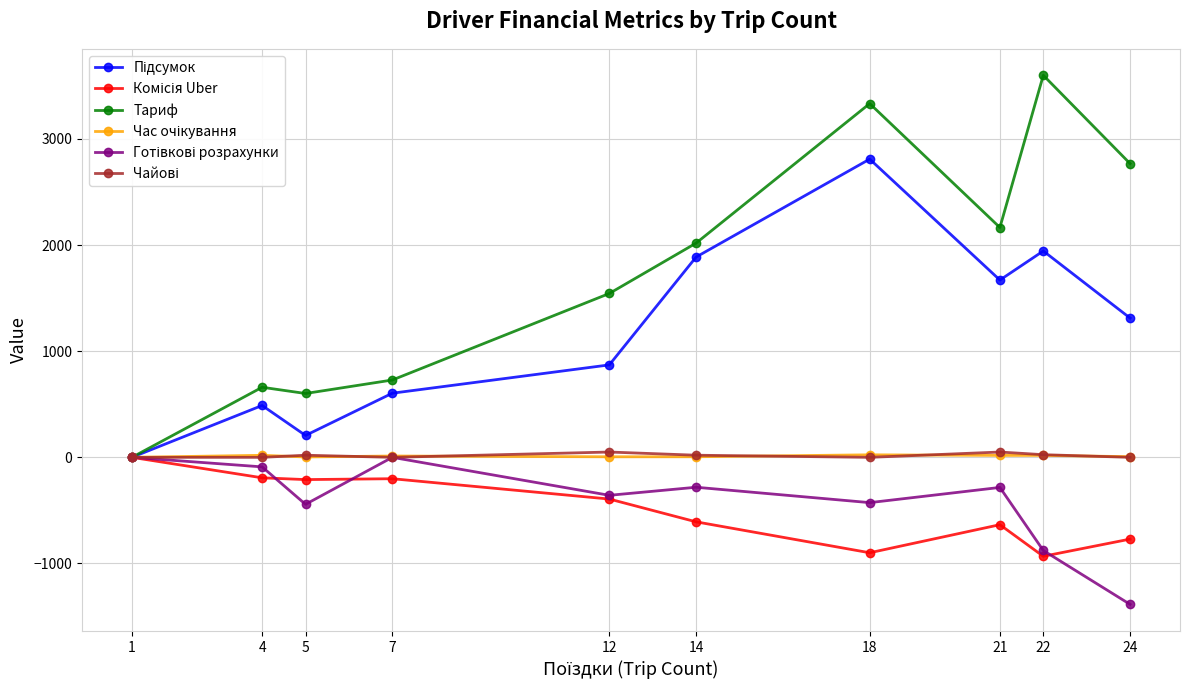

How many series are shown in this chart?

6